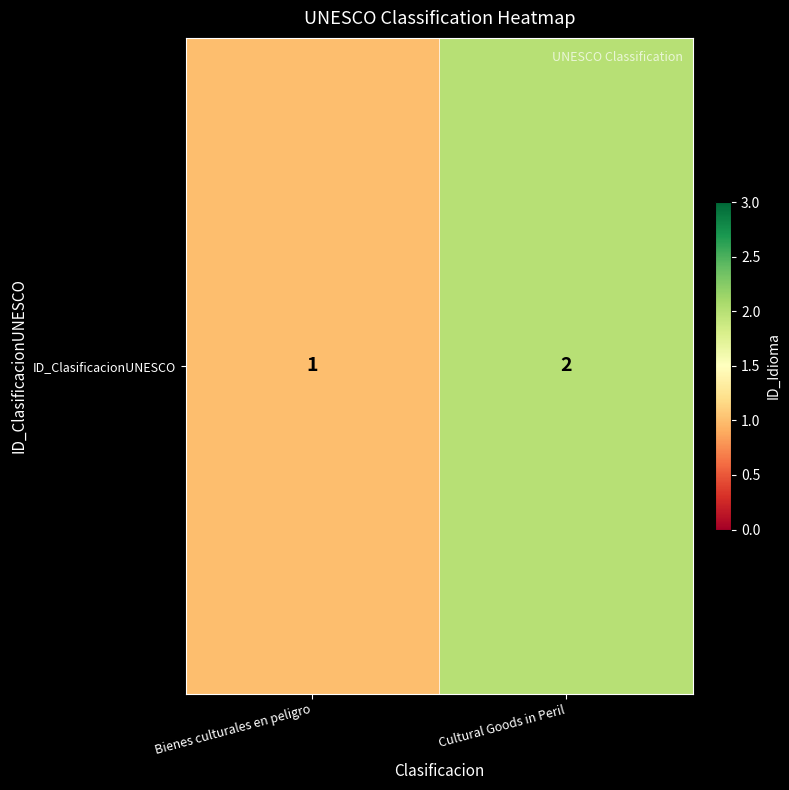

Rank the categories by value from lowest to highest.

Bienes culturales en peligro, Cultural Goods in Peril